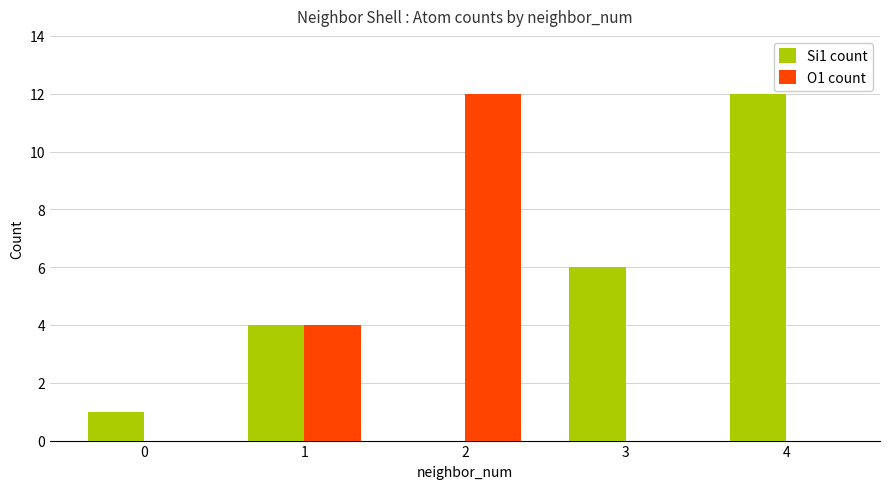

Does the chart contain stacked bars?

No